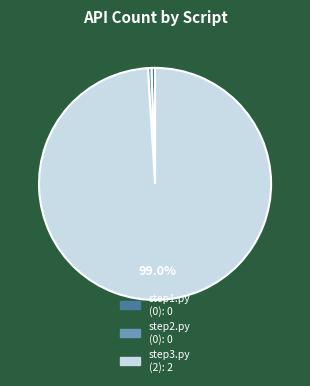

Does any single category account for the majority?

Yes